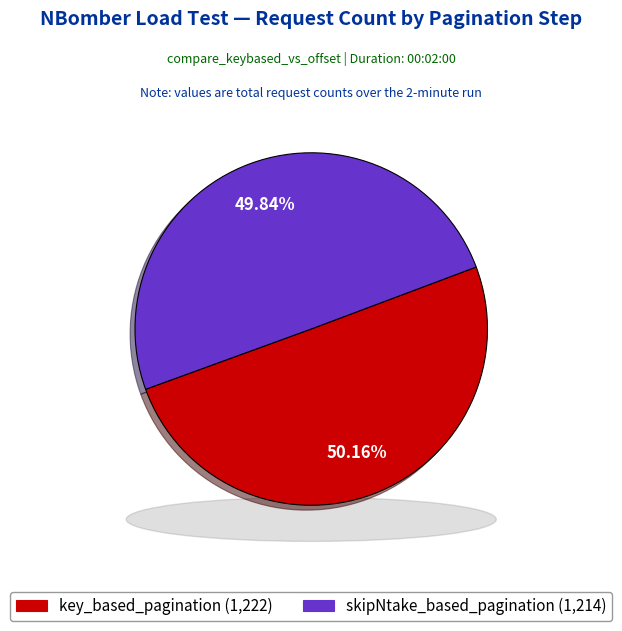

What is the change in value from key_based_pagination to skipNtake_based_pagination?

-8